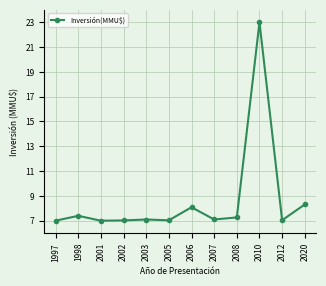

How many points are lower than both their immediate neighbors (excluding endpoints)?

4